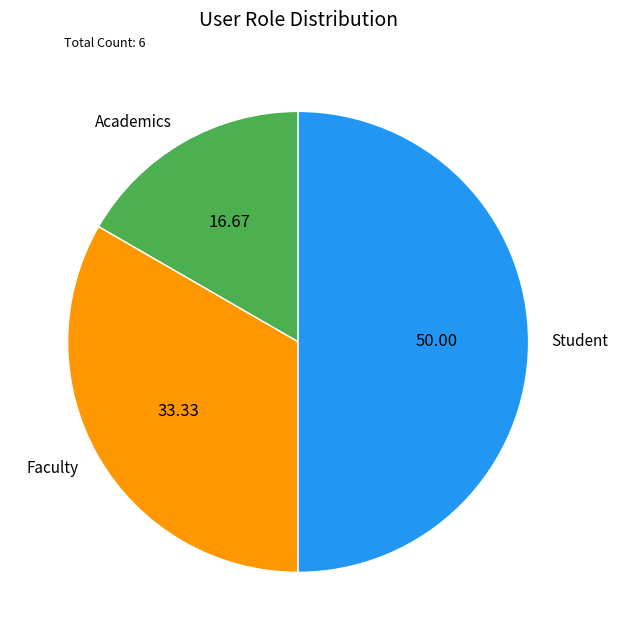

Which slice is the smallest?

Academics